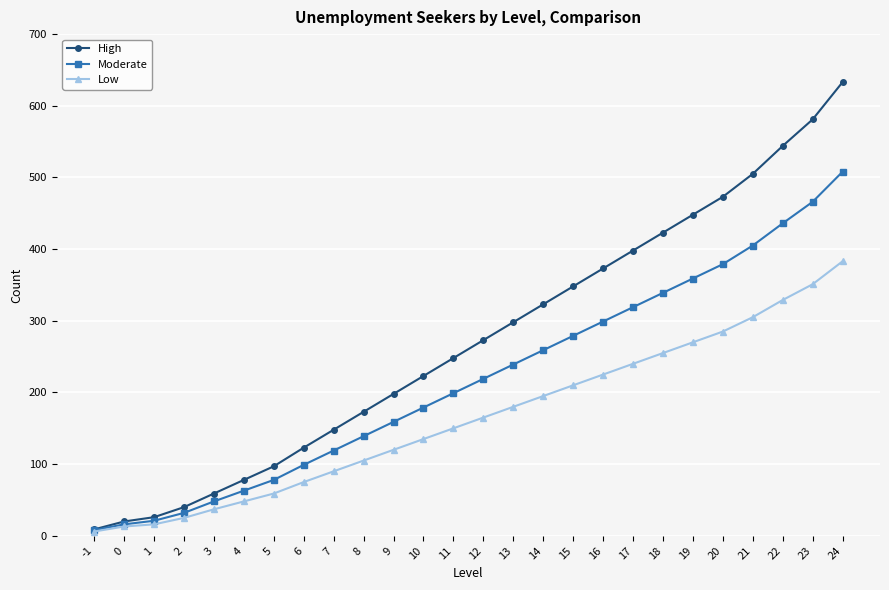

Reading left to right, list all the values displayed in this chart.

High: 9	20	26	40	59	78	97	123	148	173	198	223	248	273	298	323	348	373	398	423	448	473	505	544	581	633
Moderate: 8	16	21	32	48	63	78	99	119	139	159	179	199	219	239	259	279	299	319	339	359	379	405	436	466	508
Low: 6	13	16	25	37	48	59	75	90	105	120	135	150	165	180	195	210	225	240	255	270	285	305	329	351	383